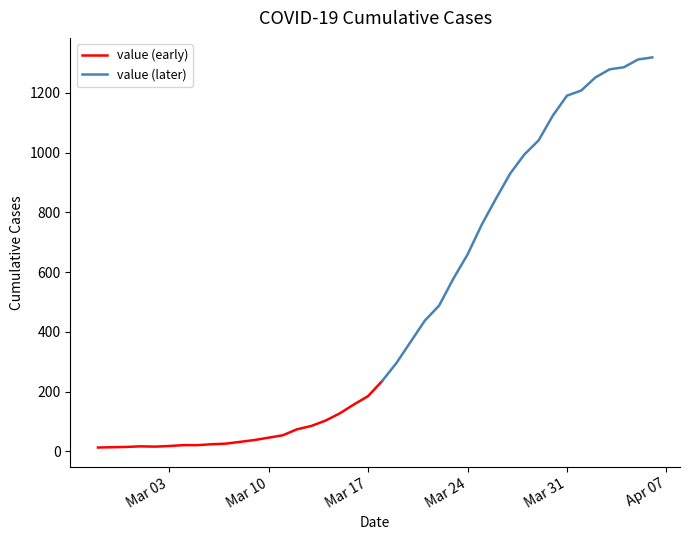

What is the difference between the second highest and minimum values?

1299